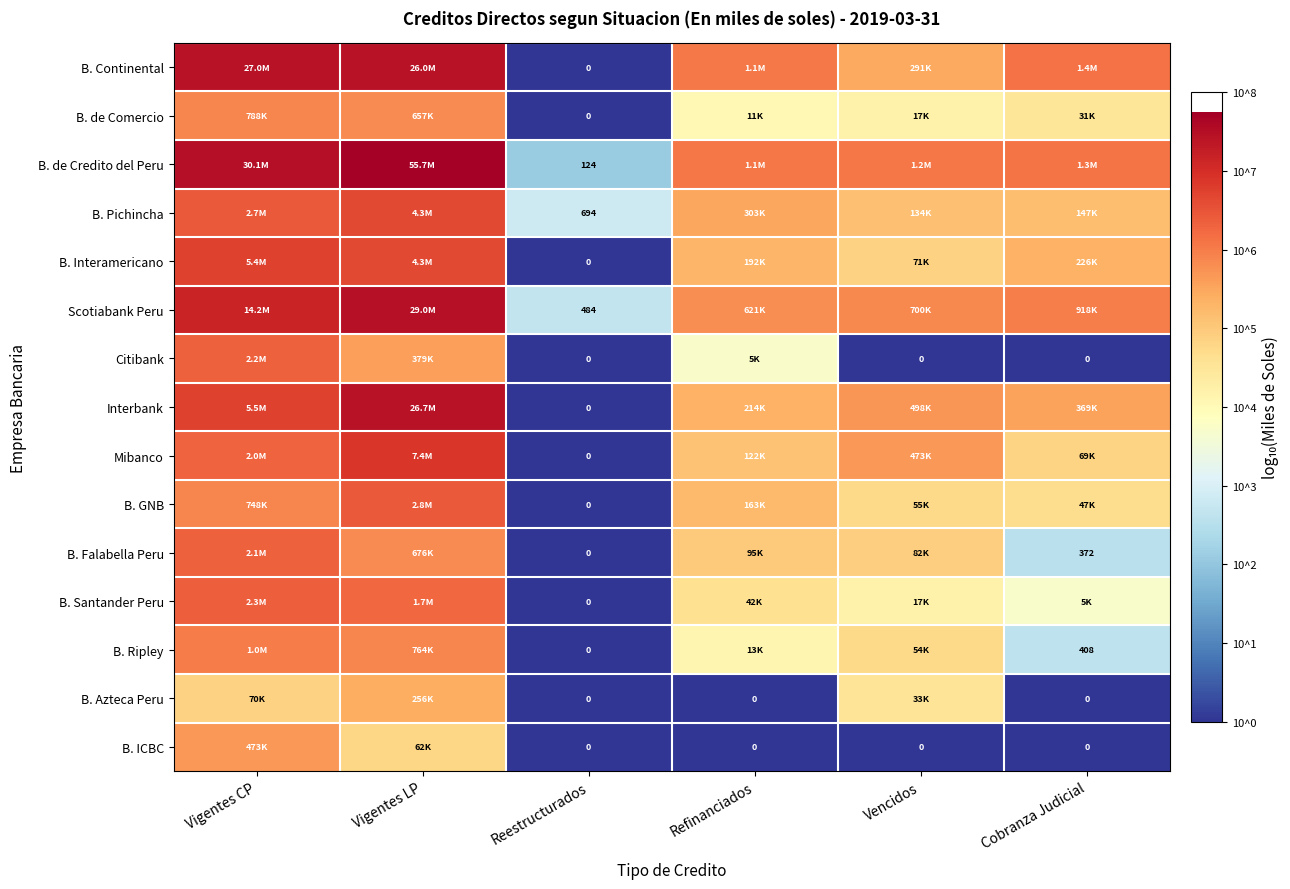

What is the maximum value for B. Falabella Peru?

6.3